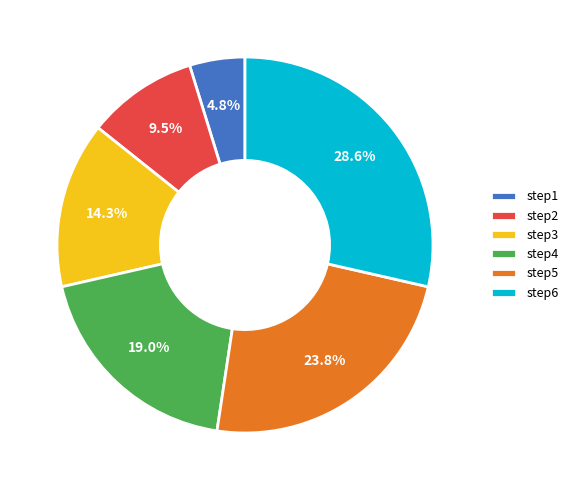

Is it true that step5 is 24% of the pie?

True